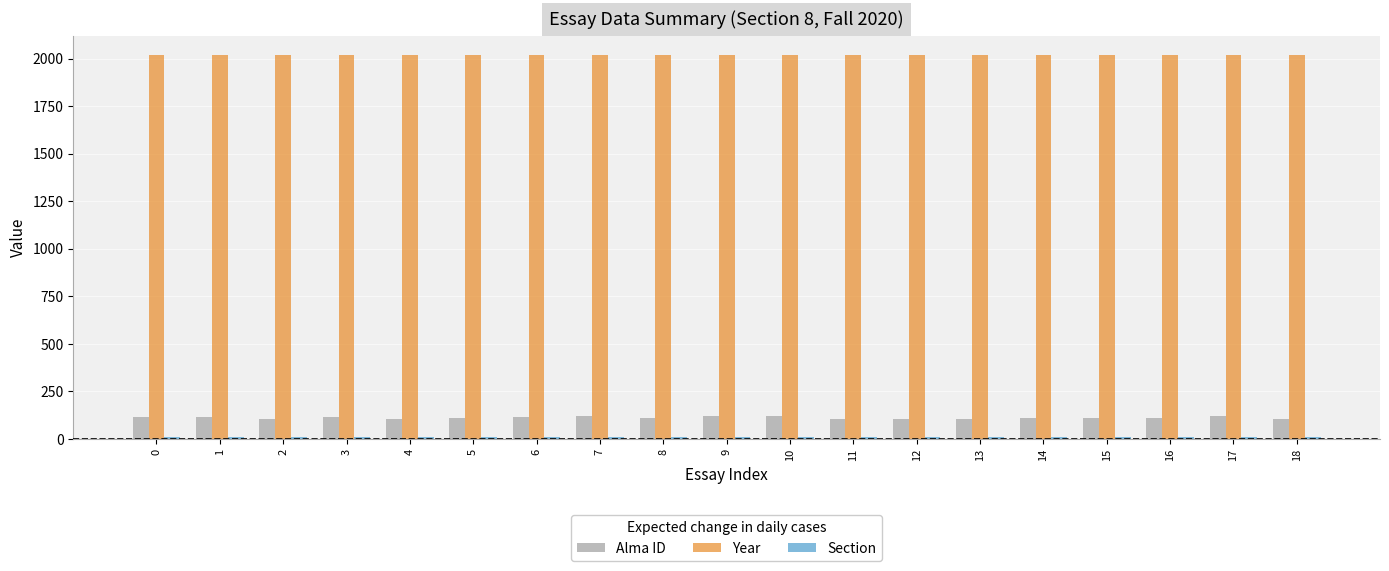

How many groups of bars are there?

19